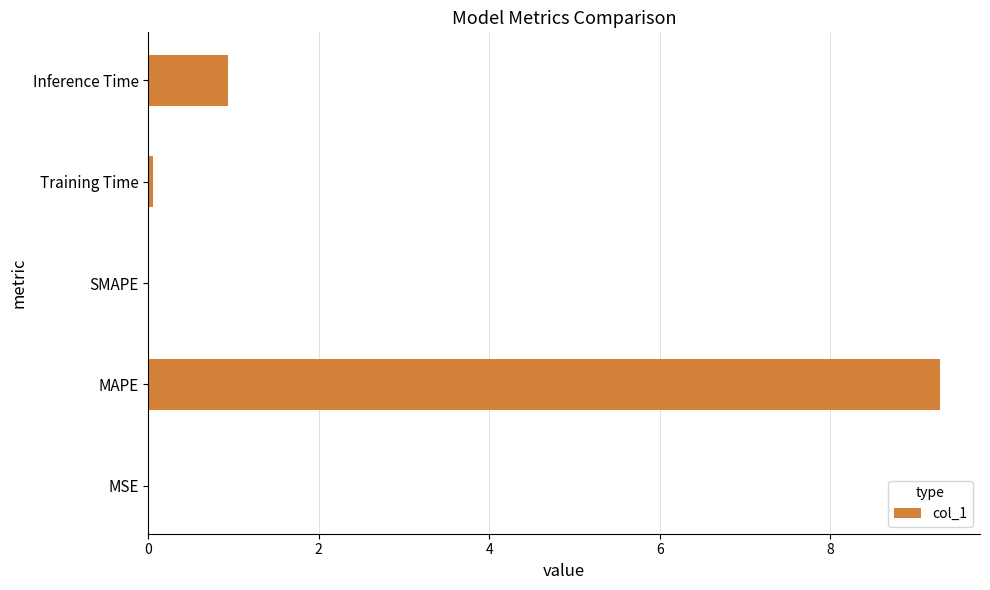

At which category does the chart reach its peak across all series?

MAPE